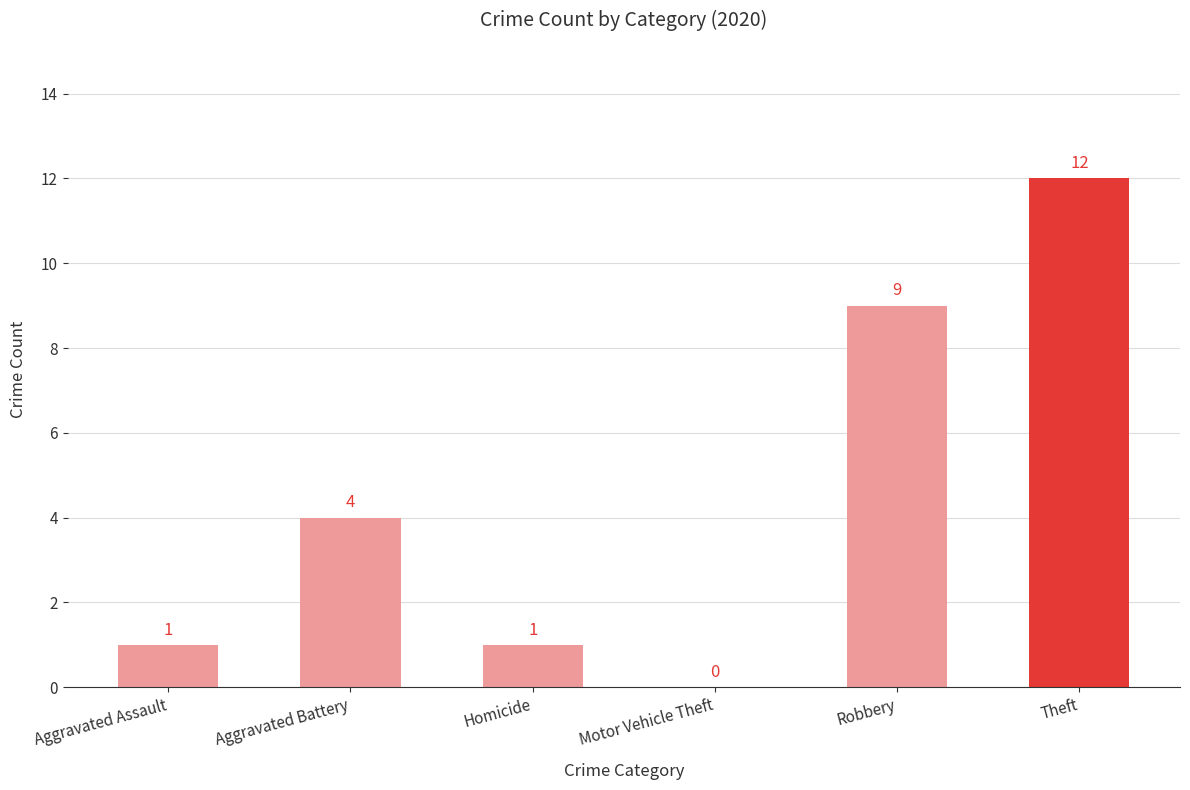

At which label is the value closest to 6?

Aggravated Battery